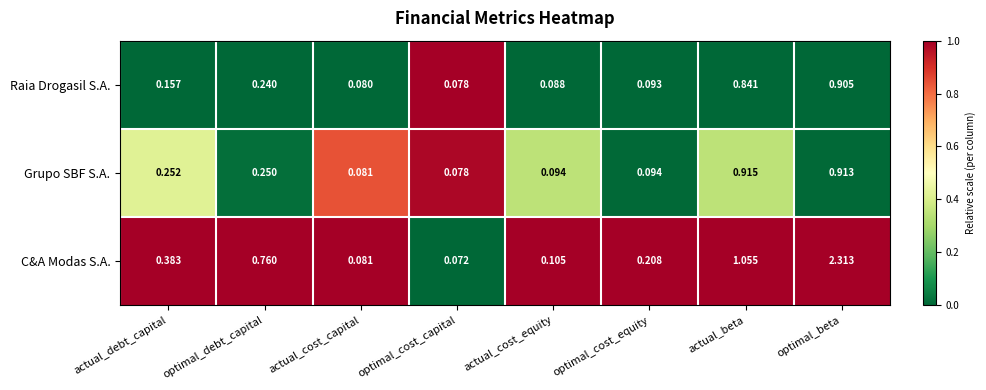

Which label corresponds to the largest value in the chart?

optimal_beta